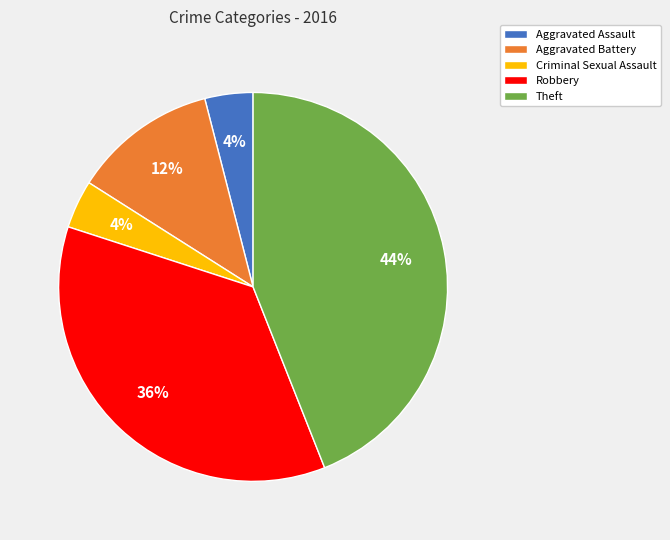

How many slices are in this pie chart?

5